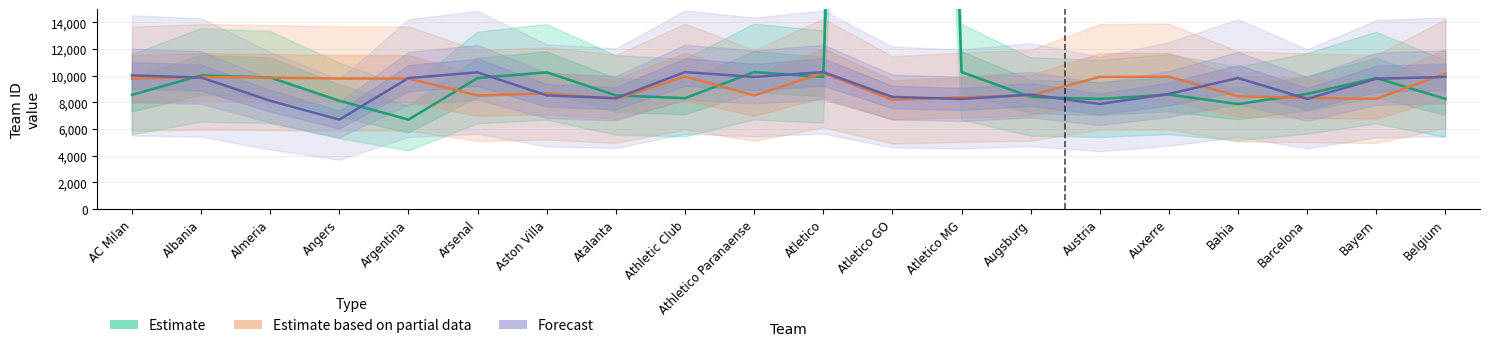

Is the value of Estimate based on partial data at AC Milan greater than the value of Forecast at Athletico Paranaense?

No